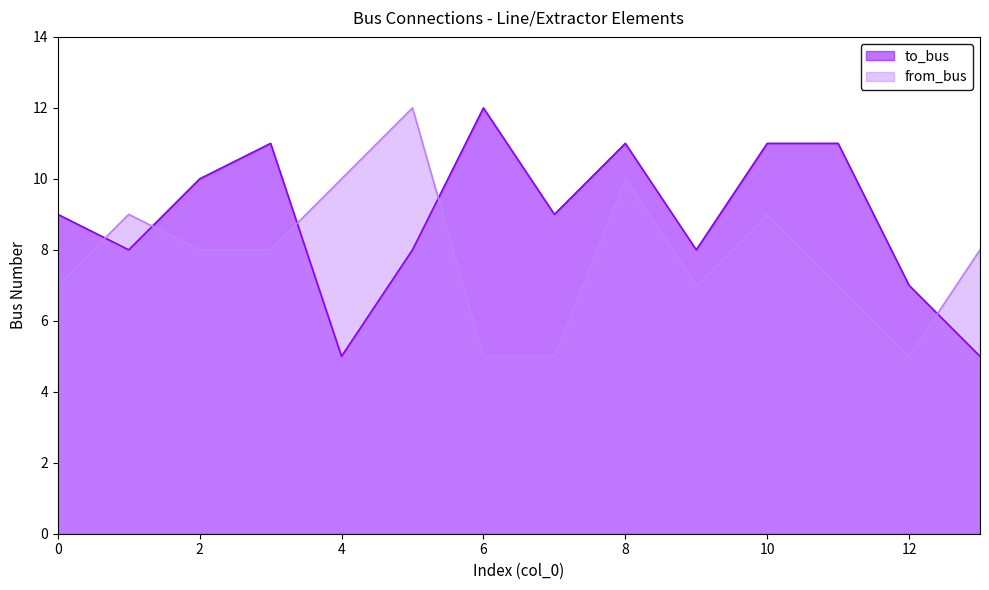

Which category has the lowest value in the from_bus series?

6